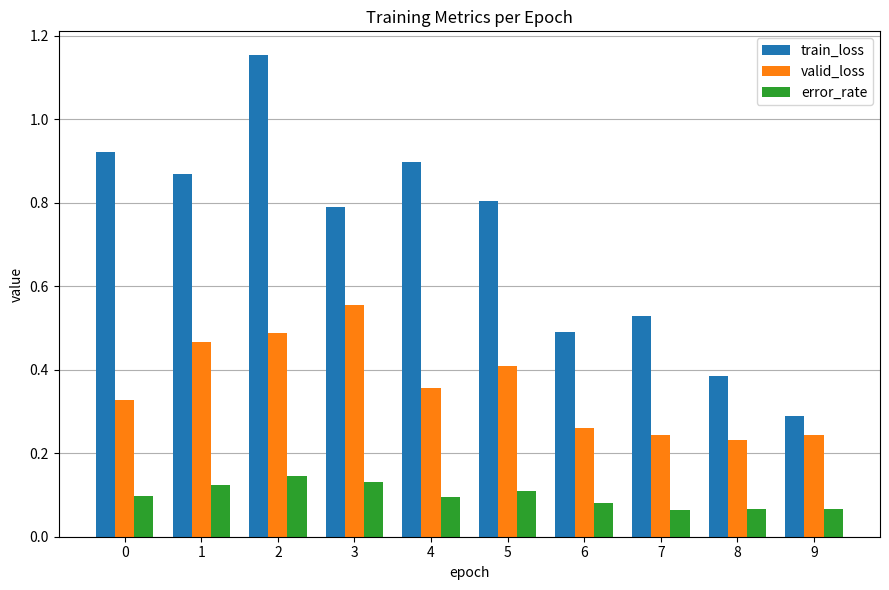

Which series has the largest total across all categories?

train_loss